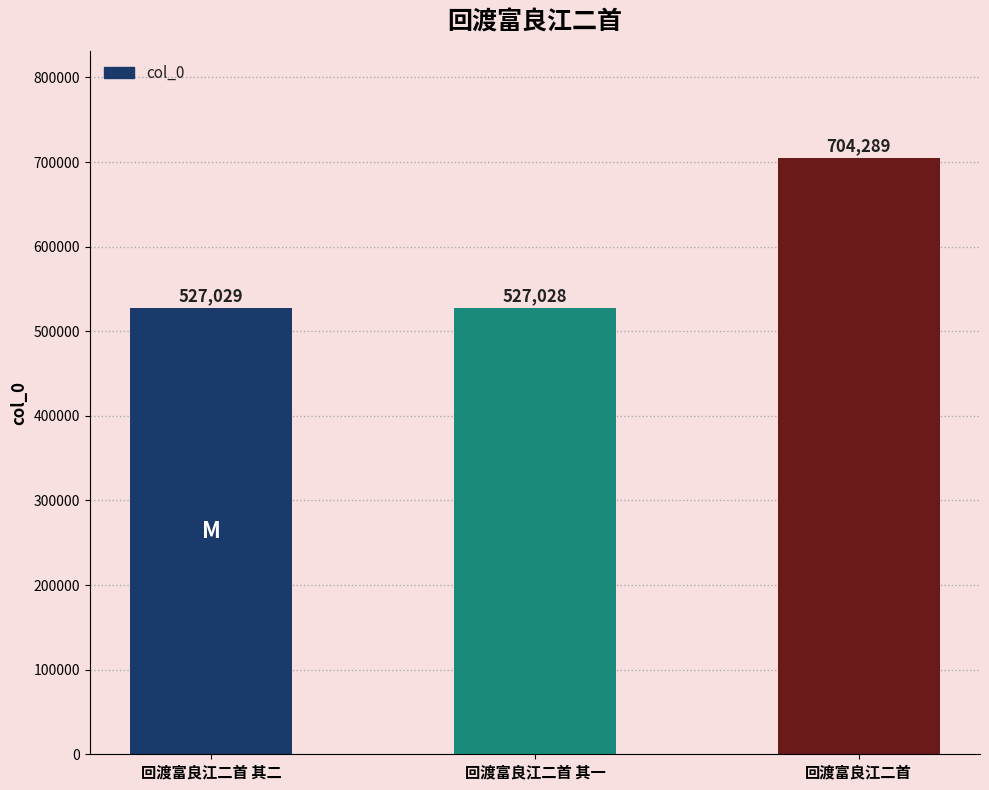

Which label corresponds to the smallest value in the chart?

回渡富良江二首 其一